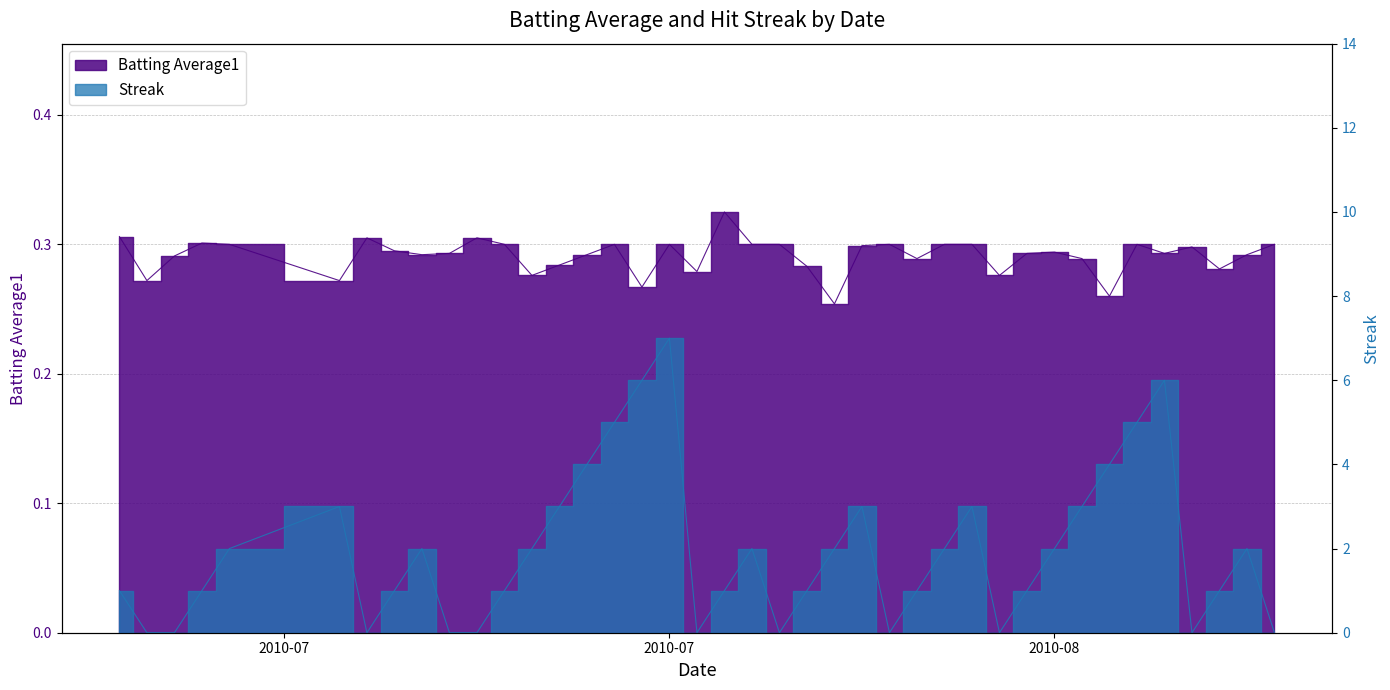

True or false: Batting Average1 has a value of 0.3 at 2010-07-17.

True